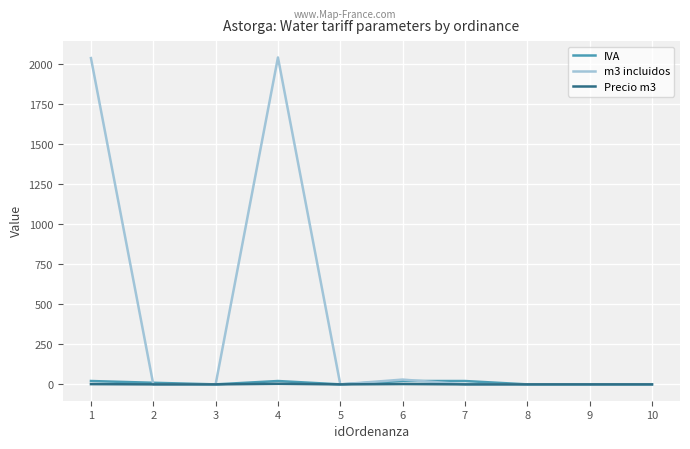

Which series has the largest total across all categories?

m3 incluidos